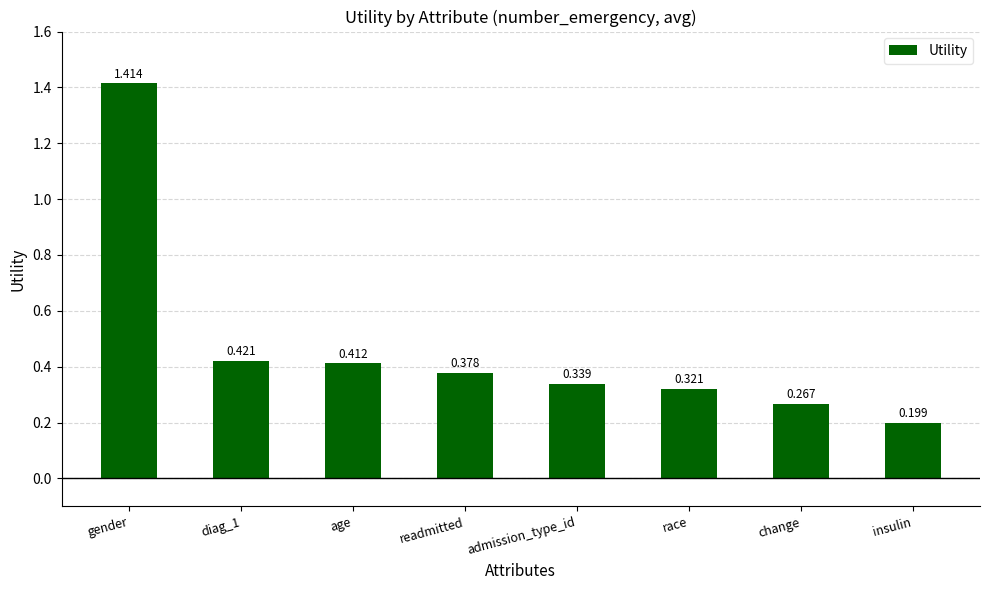

What is the label of the 6th bar from the left?

race